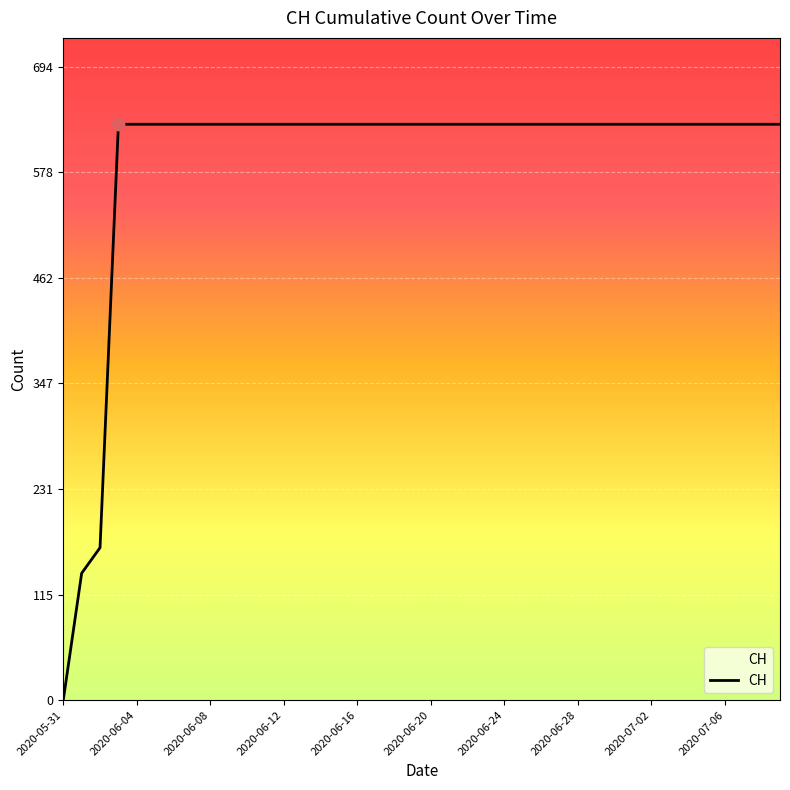

What is the maximum value shown in the chart?

631